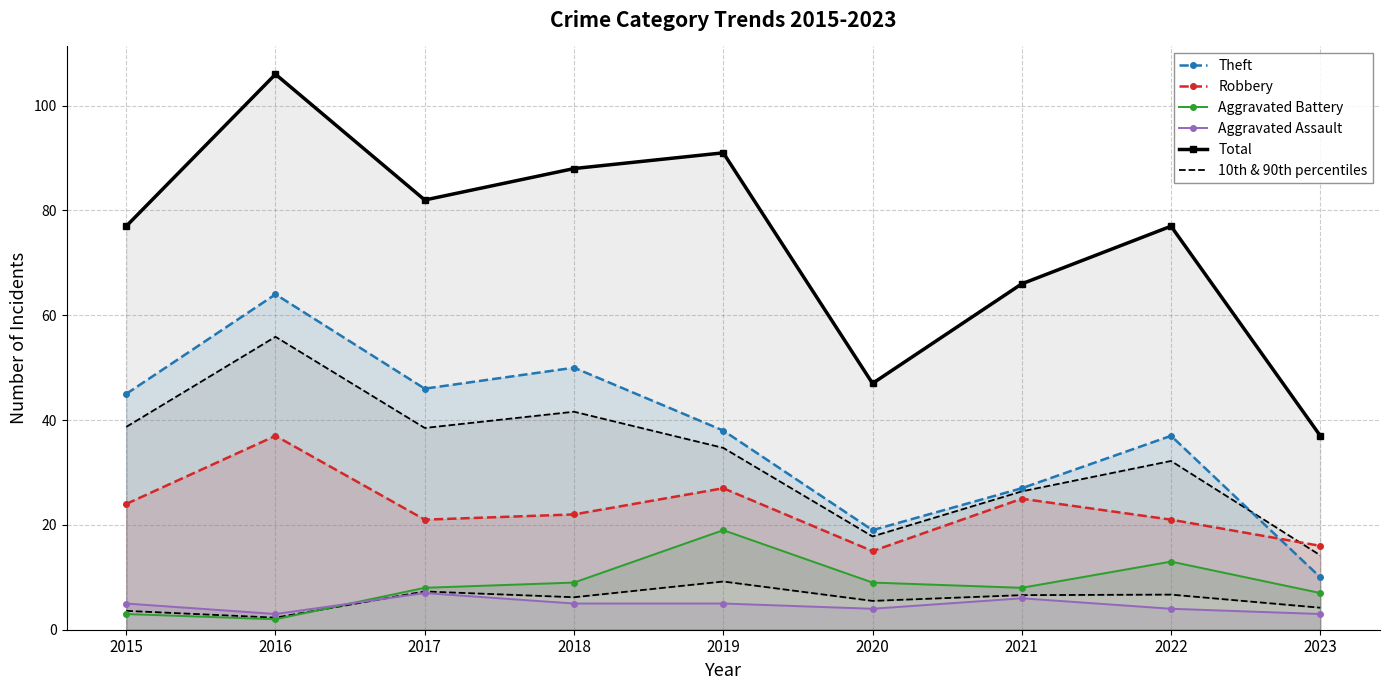

What is the value of the Robbery point at the 8th from the left?

21